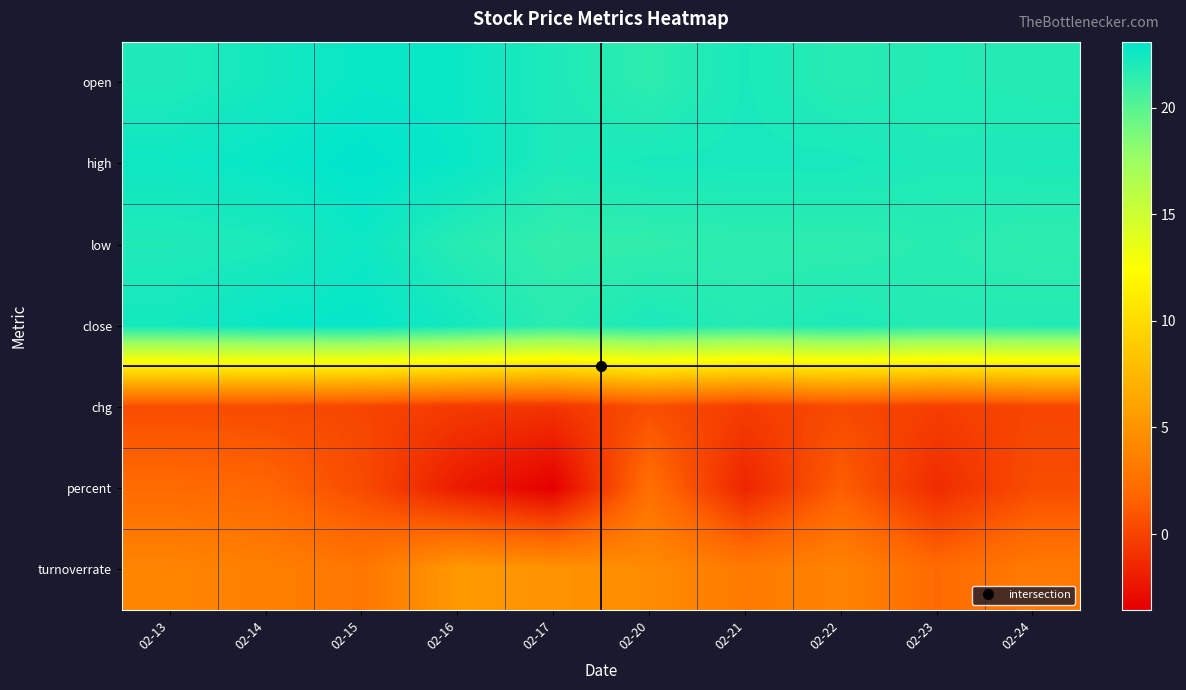

Reading right to left, what are all the values shown in this chart?

open: 02-24=21.8	02-23=21.9	02-22=21.7	02-21=22.2	02-20=21.5	02-17=22.1	02-16=22.7	02-15=22.8	02-14=22.4	02-13=22.0
high: 02-24=22.1	02-23=22.0	02-22=22.2	02-21=22.2	02-20=22.2	02-17=22.1	02-16=22.8	02-15=23.1	02-14=22.8	02-13=22.6
low: 02-24=21.5	02-23=21.7	02-22=21.5	02-21=21.5	02-20=21.4	02-17=21.3	02-16=21.7	02-15=22.6	02-14=22.1	02-13=21.9
close: 02-24=21.9	02-23=21.8	02-22=22.1	02-21=21.8	02-20=22.1	02-17=21.6	02-16=22.4	02-15=22.9	02-14=22.8	02-13=22.4
chg: 02-24=0.1	02-23=-0.3	02-22=0.3	02-21=-0.4	02-20=0.5	02-17=-0.8	02-16=-0.5	02-15=0.1	02-14=0.4	02-13=0.5
percent: 02-24=0.5	02-23=-1.3	02-22=1.4	02-21=-1.6	02-20=2.5	02-17=-3.6	02-16=-2.1	02-15=0.4	02-14=1.8	02-13=2.1
turnoverrate: 02-24=3.2	02-23=2.1	02-22=3.9	02-21=3.2	02-20=4.4	02-17=5.0	02-16=5.3	02-15=2.9	02-14=3.6	02-13=4.0